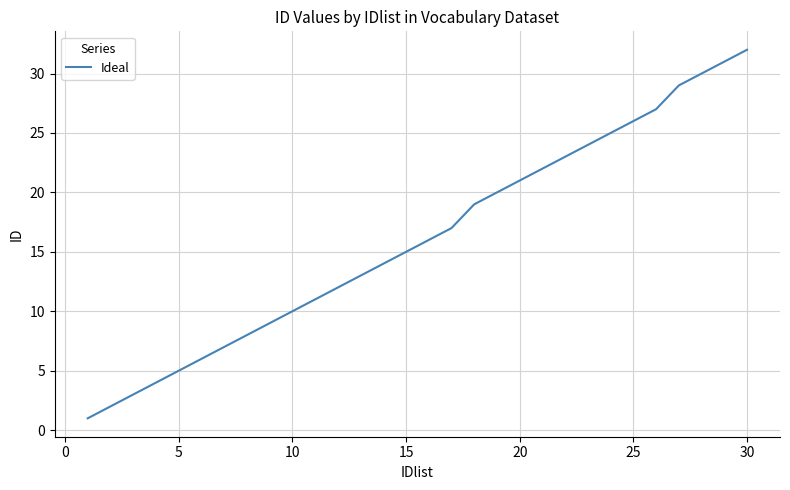

True or false: there are more than 0 points higher than both neighbors.

False